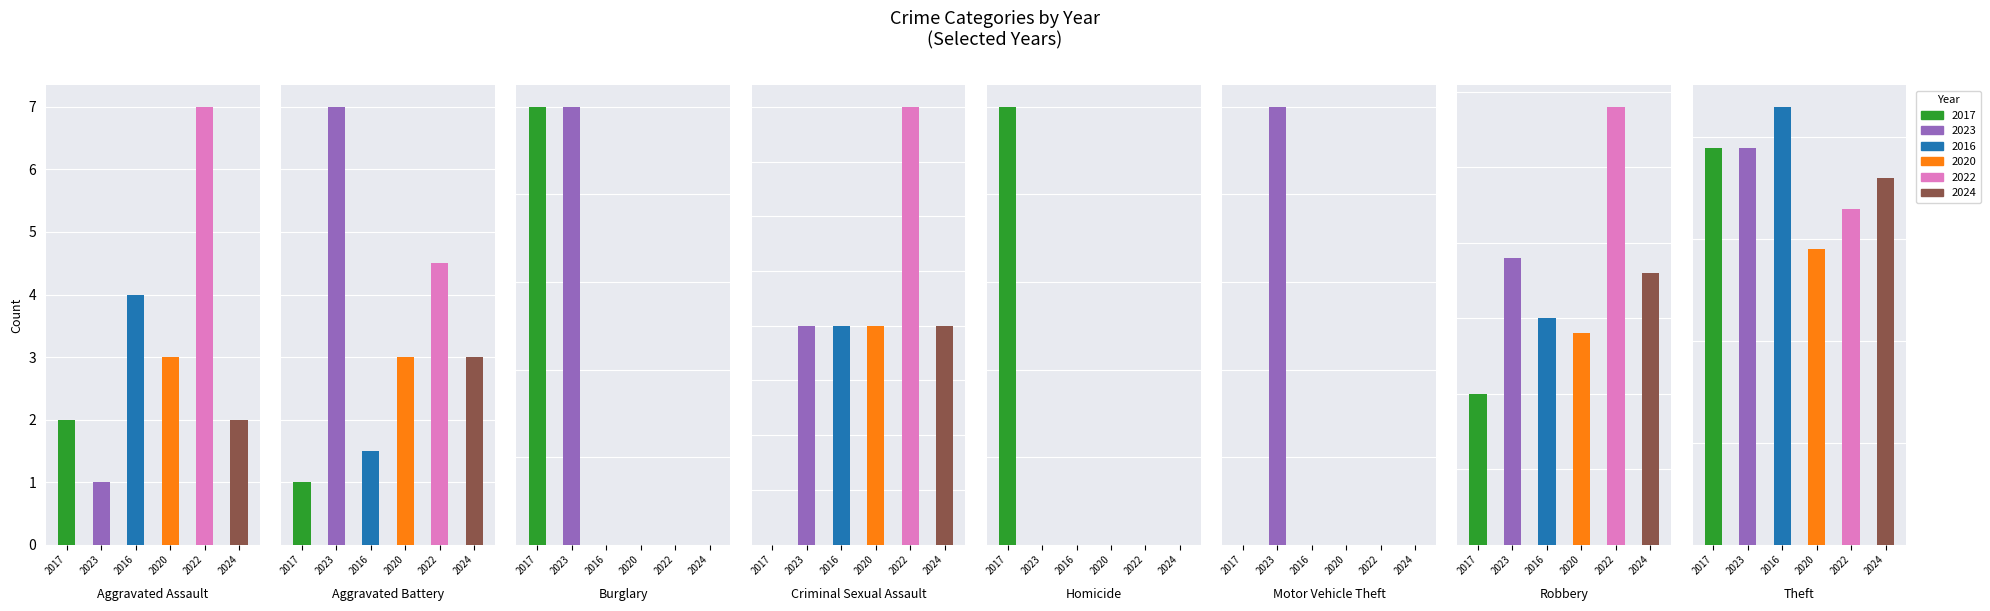

What is the difference between the 2016 values at Robbery and Criminal Sexual Assault?

14